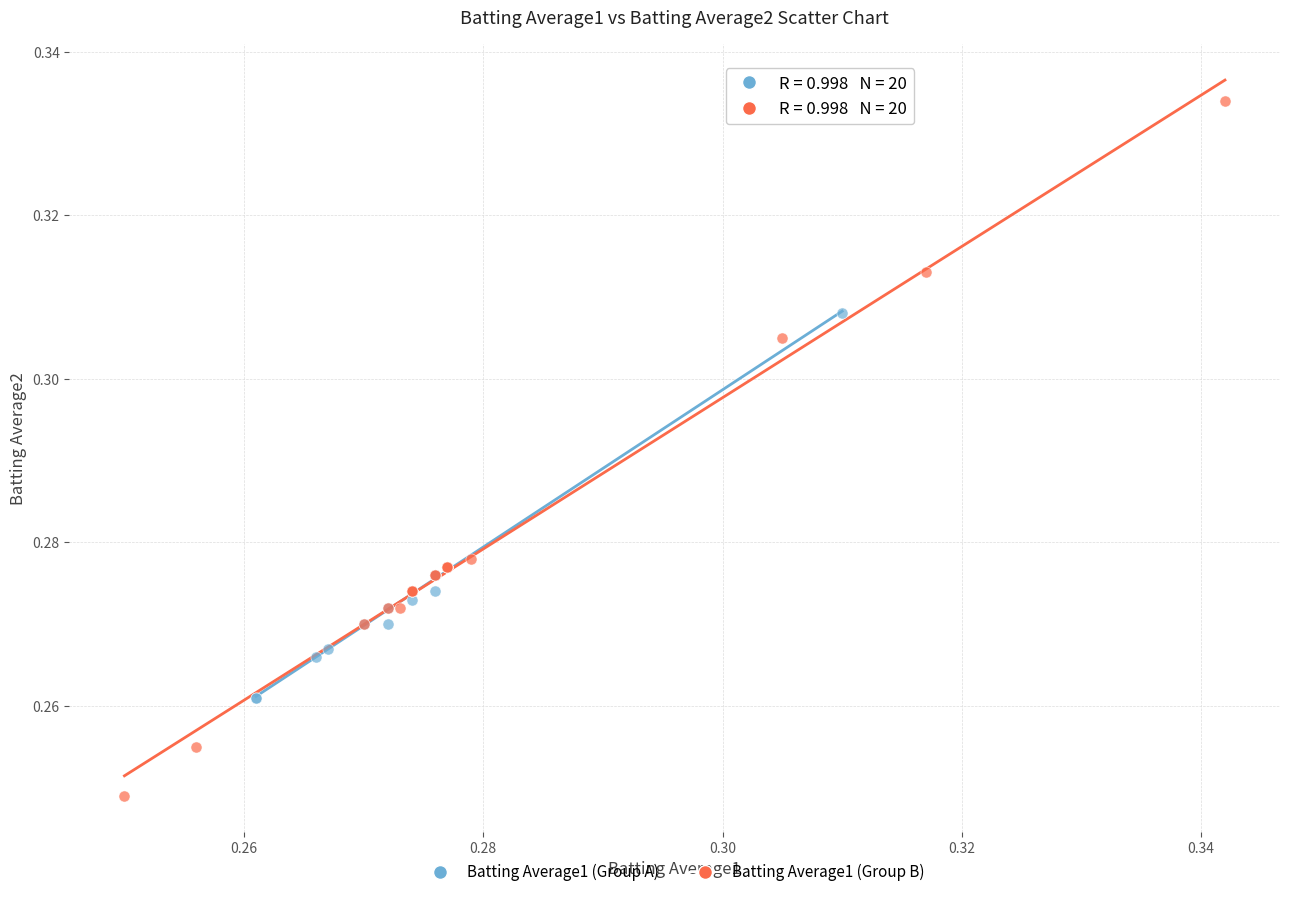

What are all the series names shown in the legend?

Batting Average1 (Group A), Batting Average1 (Group B)